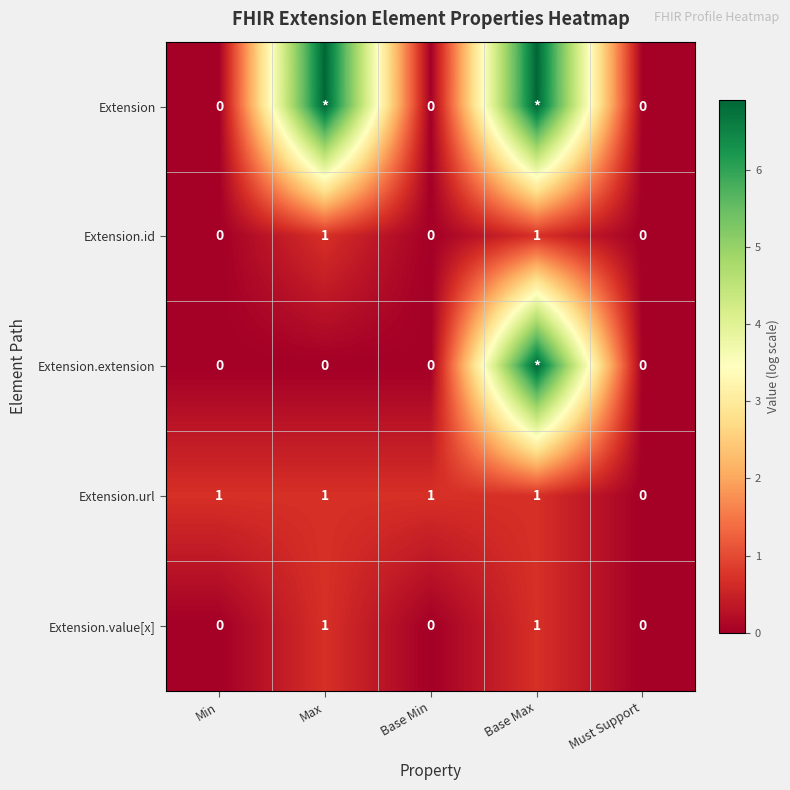

At which category is the sum across all series the highest?

Base Max